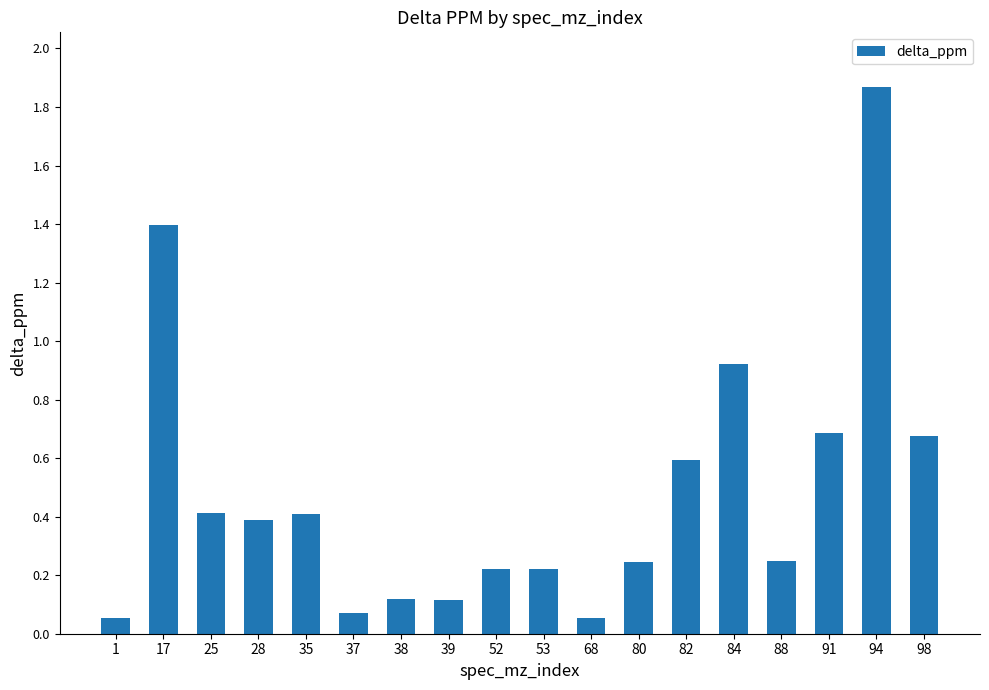

Is it true that the value at 17 is 1.4?

True